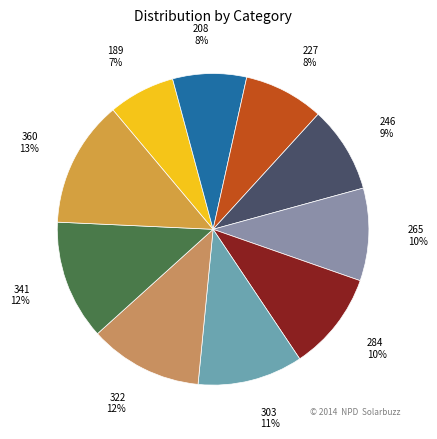

How many slices are in this pie chart?

10